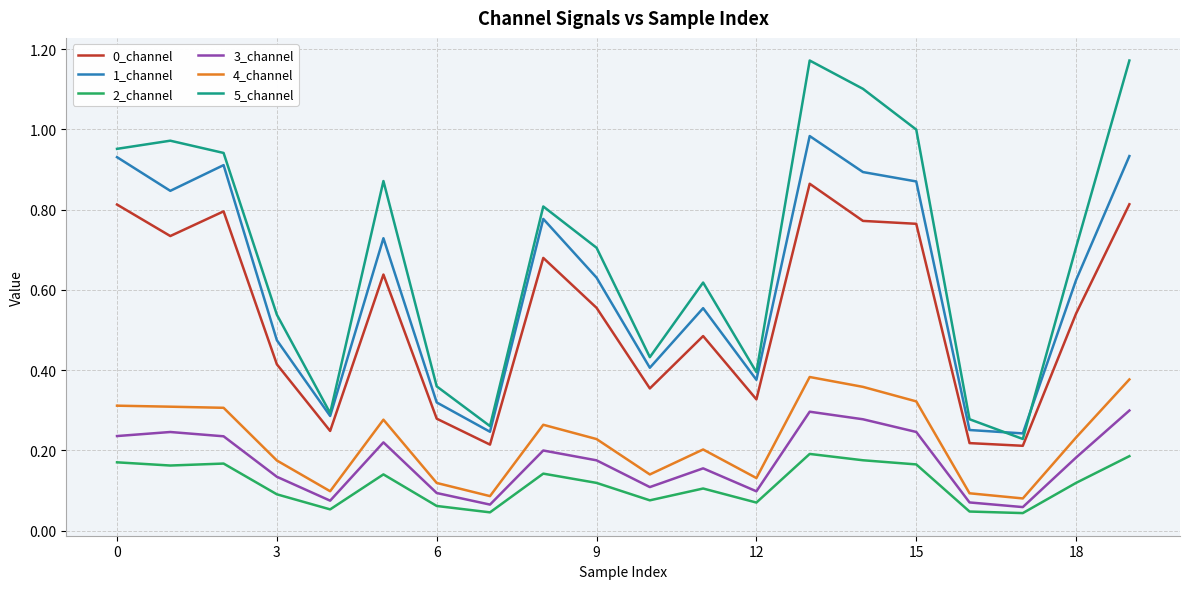

Which series has the largest total across all categories?

5_channel